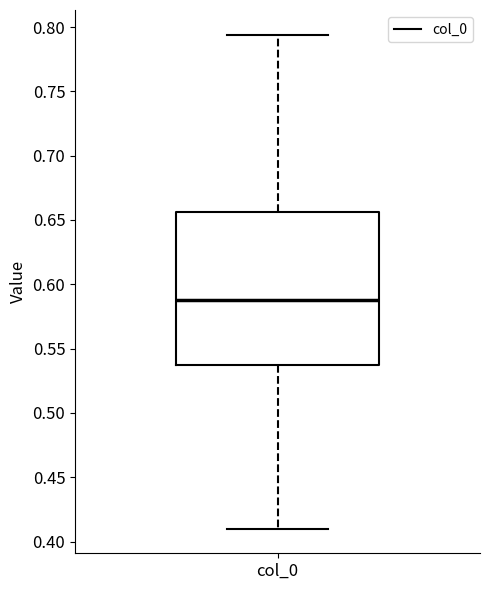

Where does the median line of the box for col_0 sit on the y-axis? The values are not printed on the chart, so give them approximately, as read against the axis.

0.590